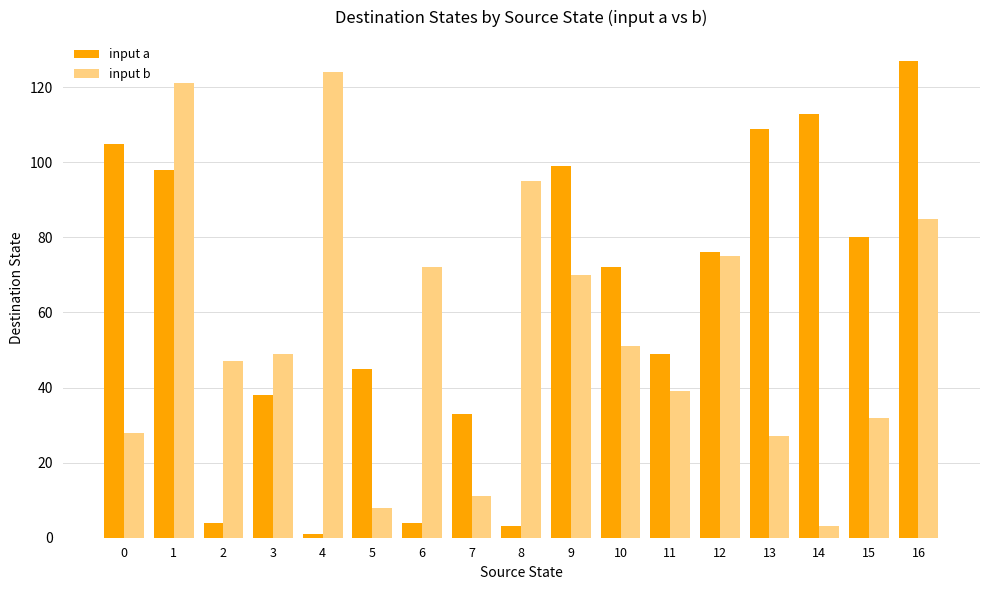

Is the value of input b at 15 greater than the value of input a at 15?

No